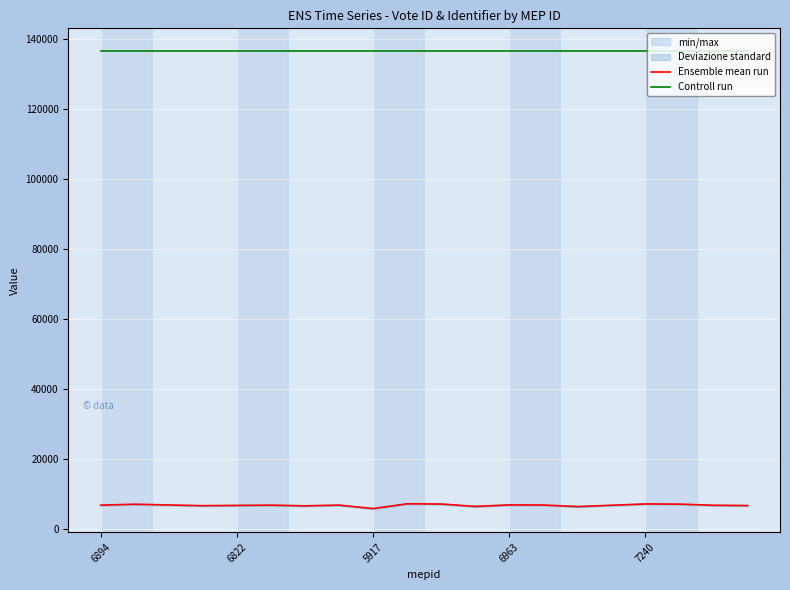

Count the number of categories in the chart.

20